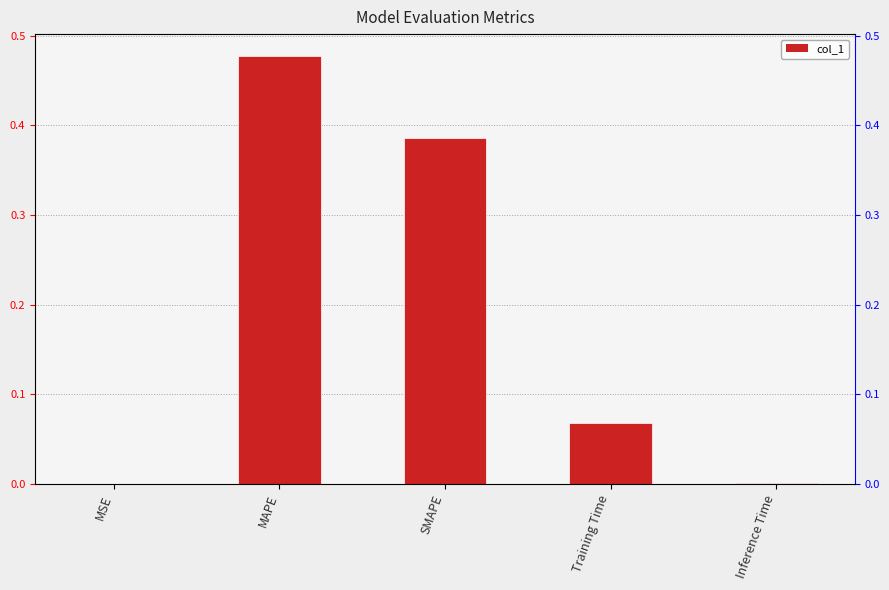

Does the chart contain any negative values?

No